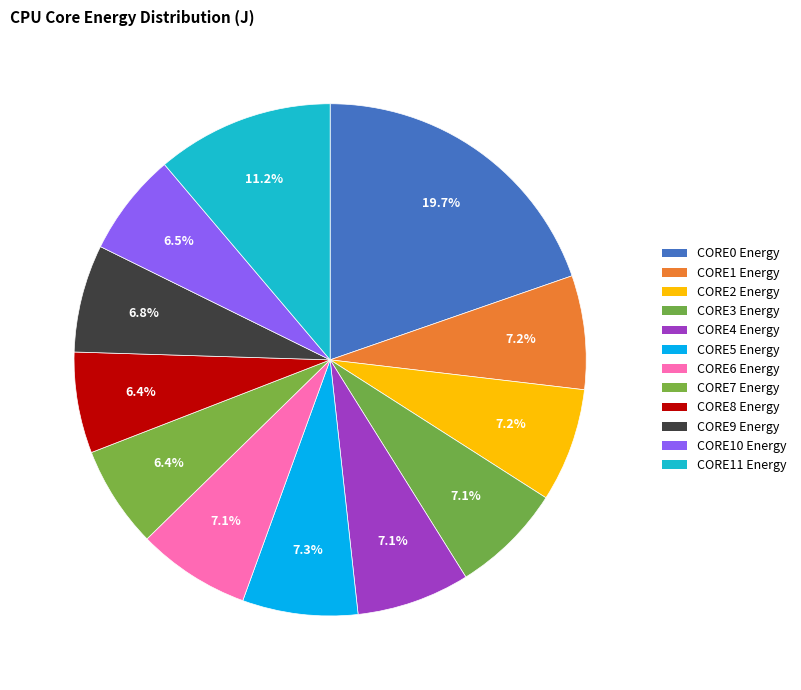

How many segments does this pie chart have?

12